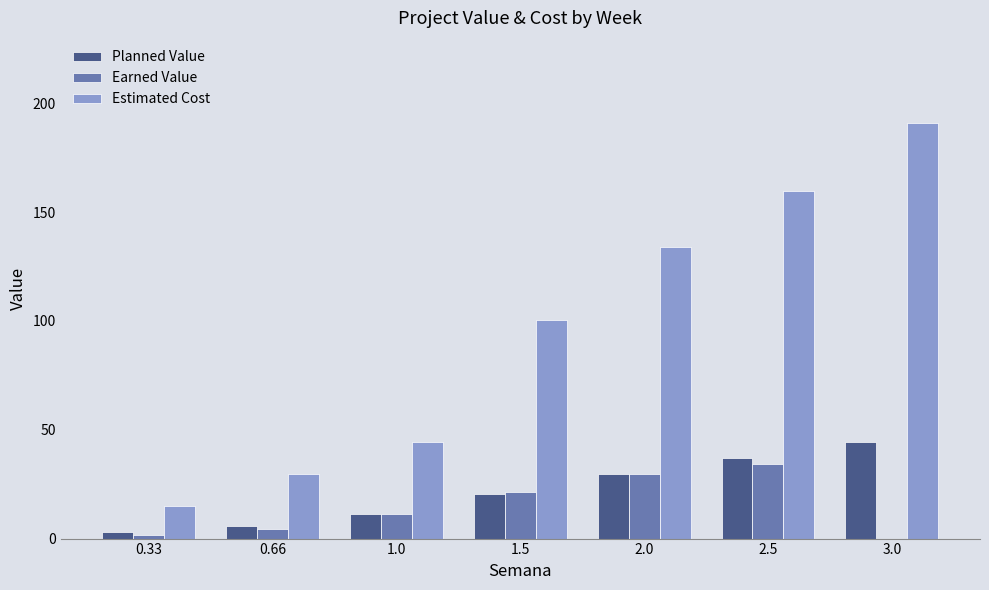

What is the total value across all series at 2.0?

193.1